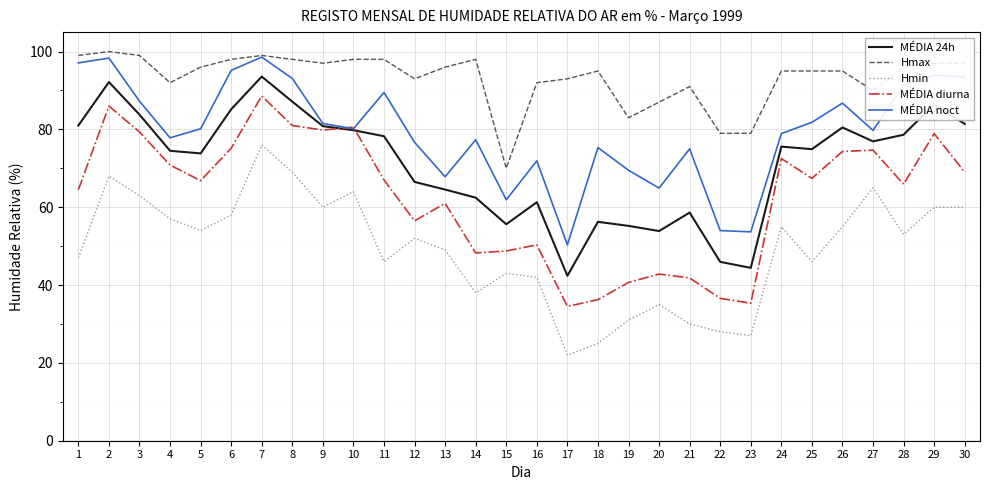

Does the chart have visible grid lines?

Yes